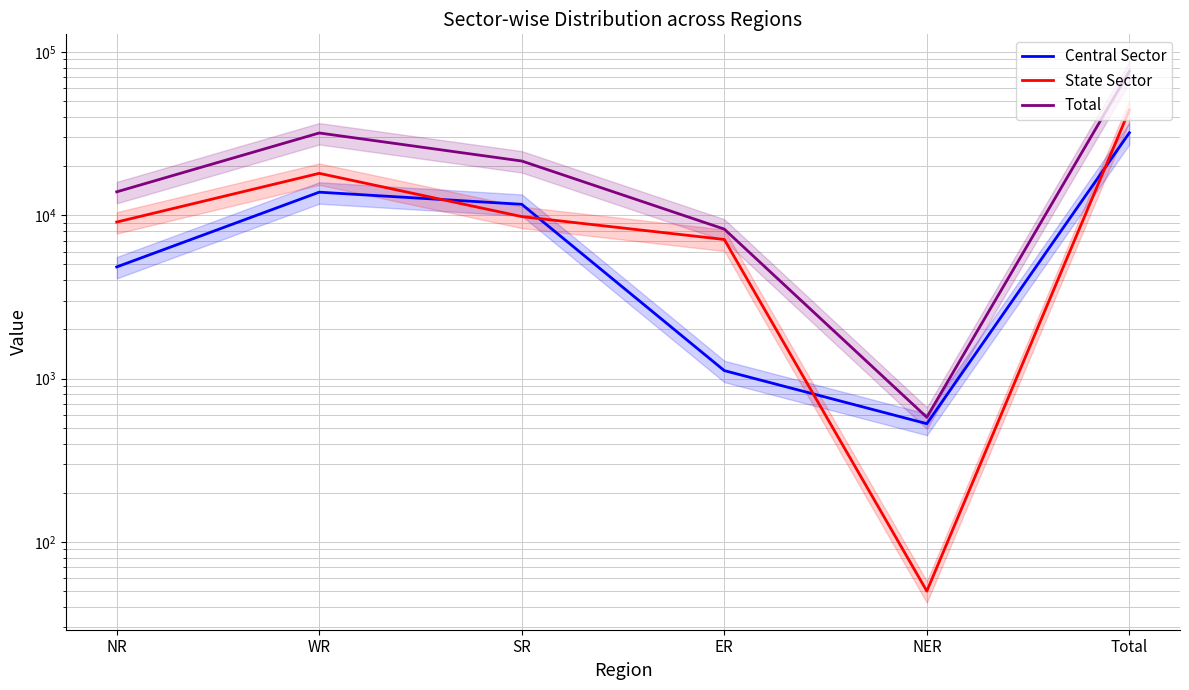

Rank the categories by Total value from highest to lowest.

Total, WR, SR, NR, ER, NER